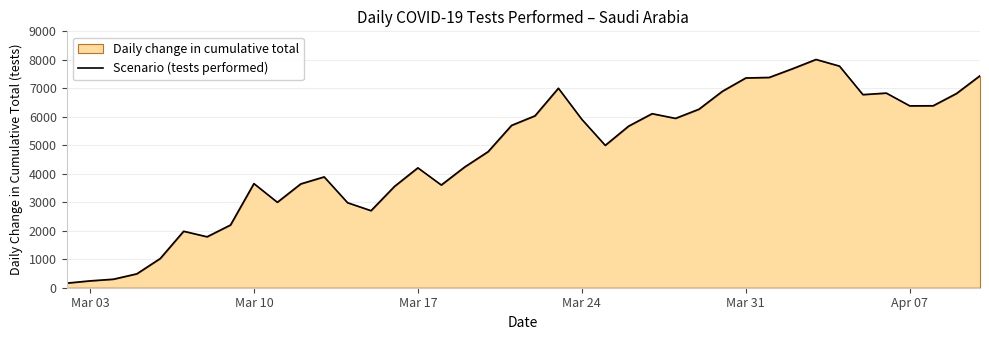

The value at Mar 10 is 3655. True or false?

True